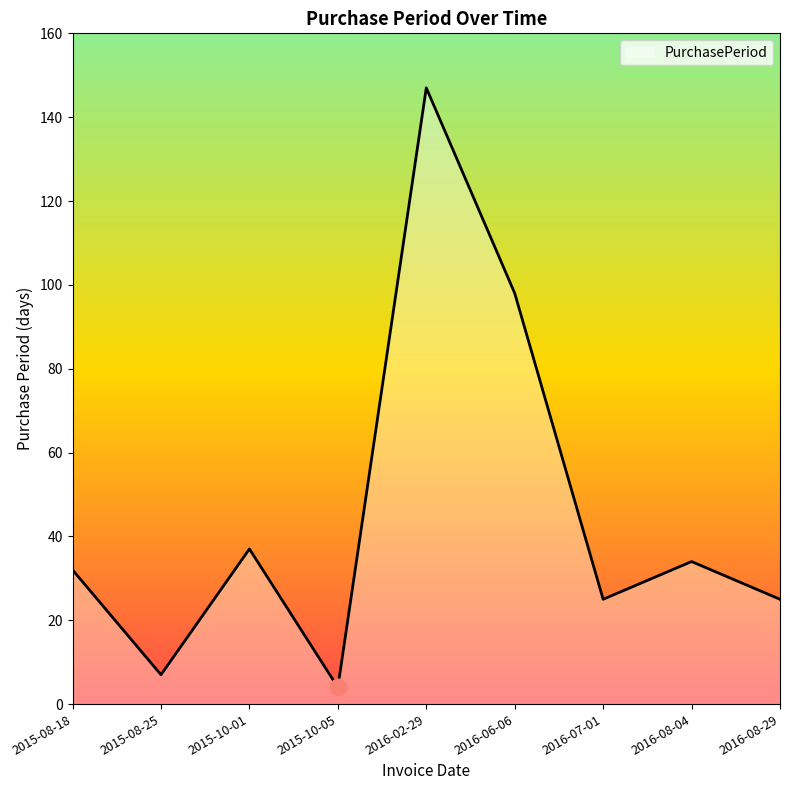

What is the difference between the maximum and minimum values?

143